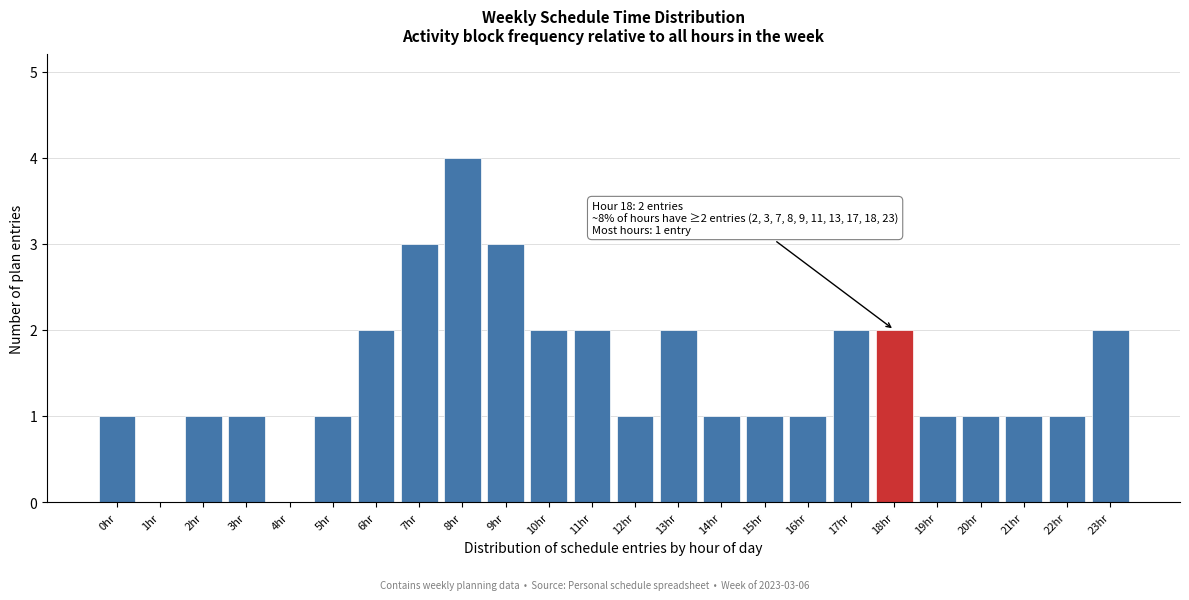

Reading left to right, what are all the values shown in this chart?

0hr=1	1hr=0	2hr=1	3hr=1	4hr=0	5hr=1	6hr=2	7hr=3	8hr=4	9hr=3	10hr=2	11hr=2	12hr=1	13hr=2	14hr=1	15hr=1	16hr=1	17hr=2	18hr=2	19hr=1	20hr=1	21hr=1	22hr=1	23hr=2